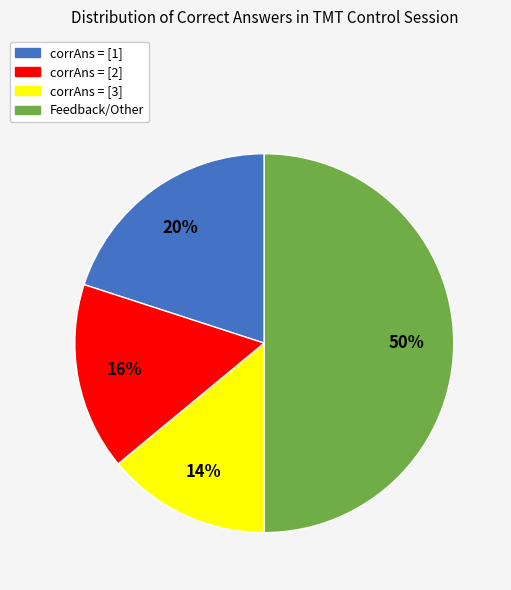

To the nearest percent, what is the average slice percentage?

25%